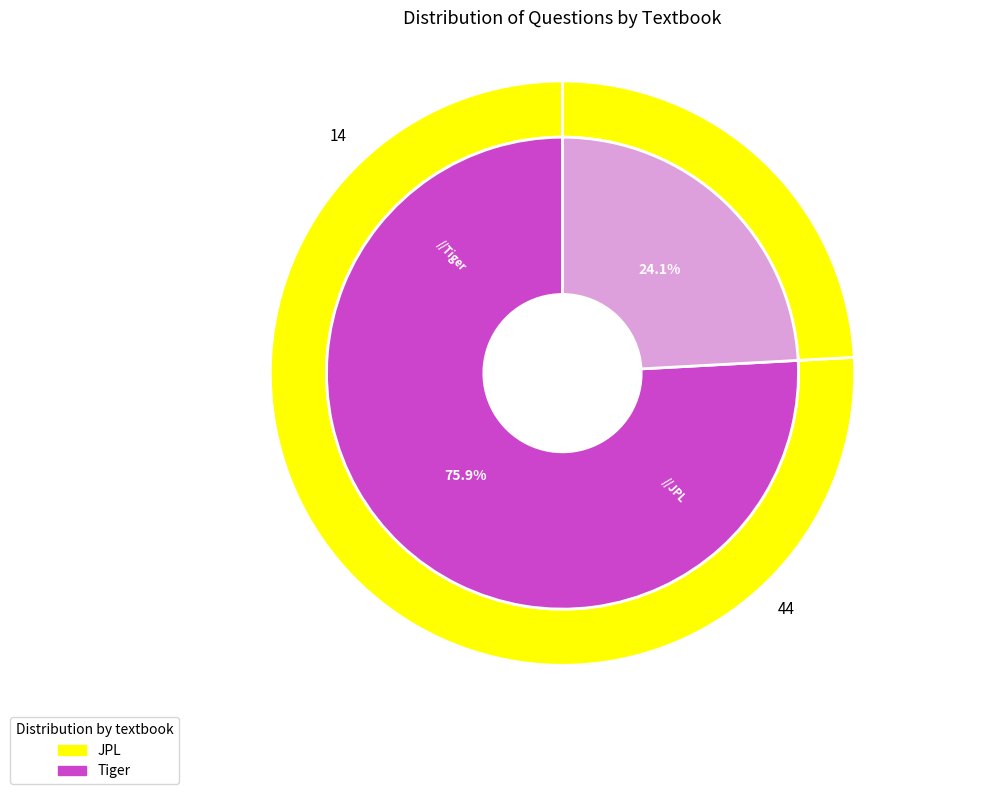

To the nearest percent, what percentage of the pie is Tiger?

24%